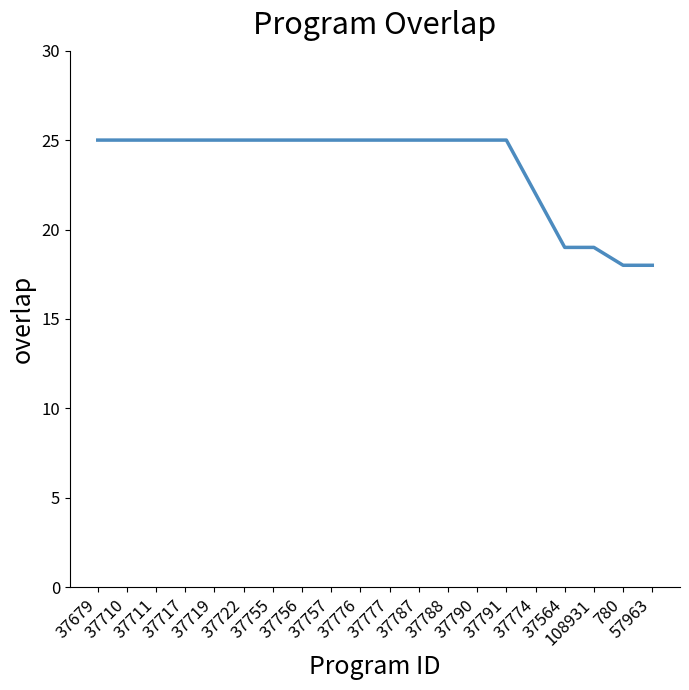

Where is the data nearest to the value 21?

37774